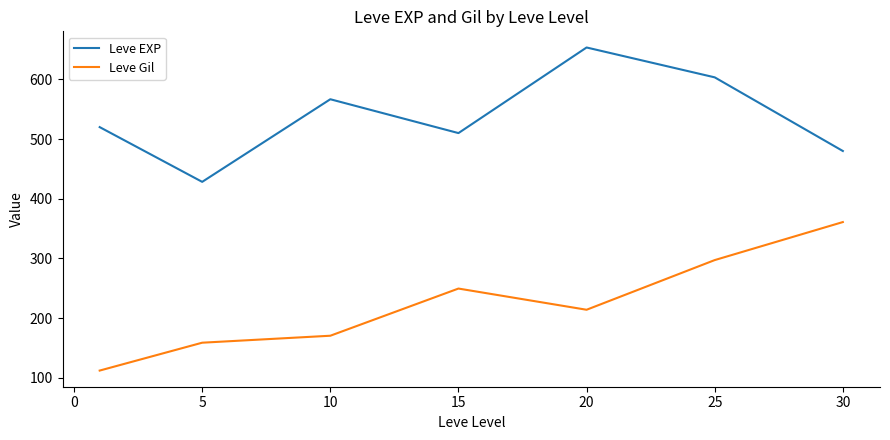

Which series has the largest total across all categories?

Leve EXP